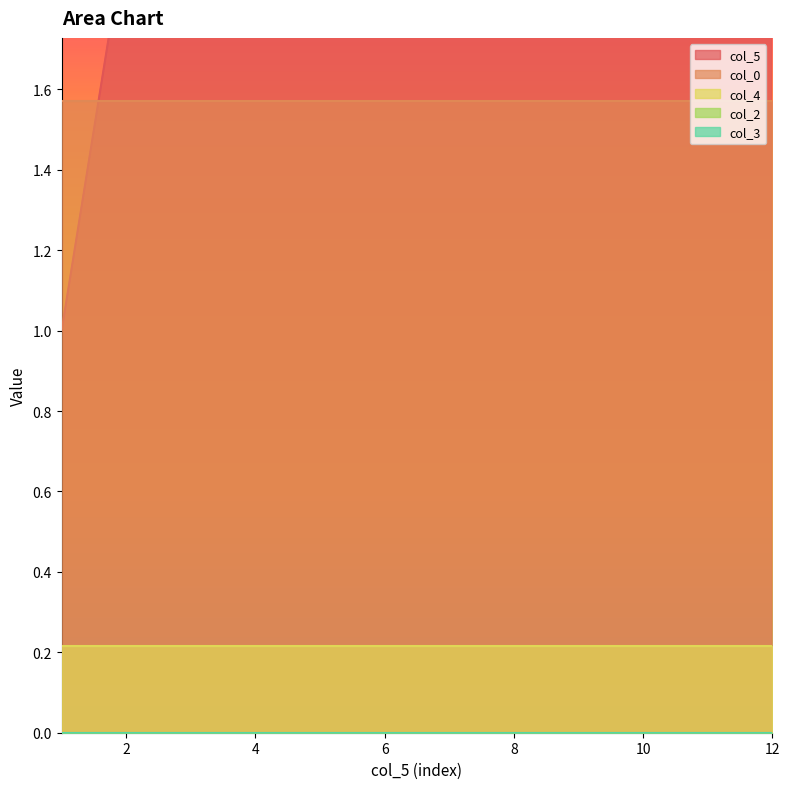

True or false: col_0 and col_4 cross at least once.

False